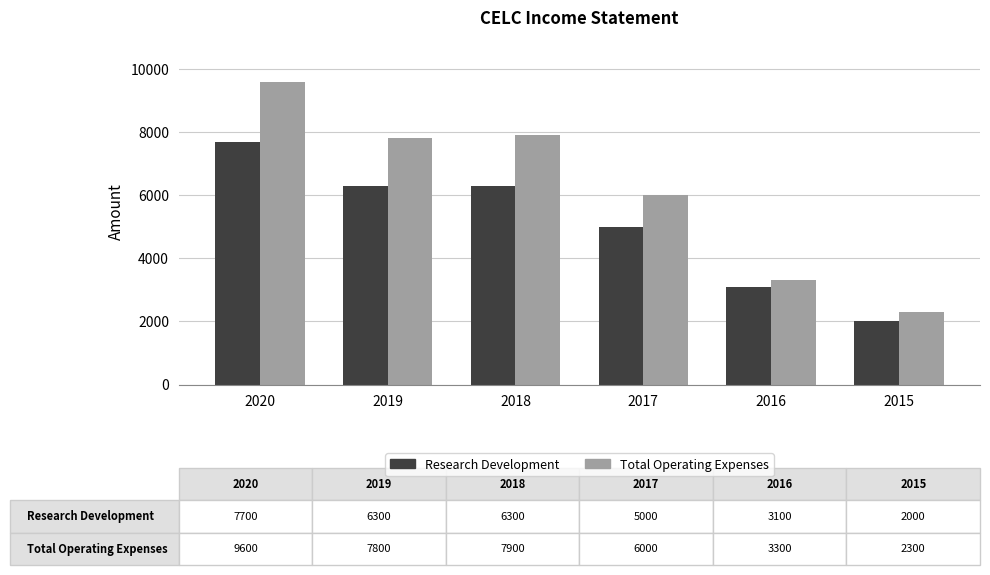

How many bars are there in total?

12